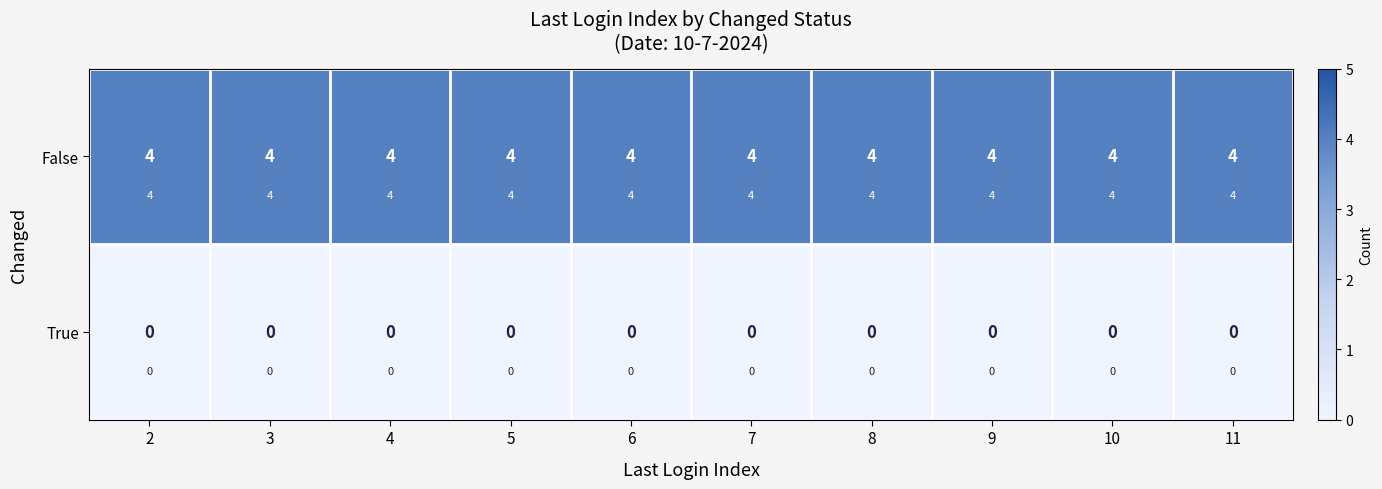

Which series has the largest total across all categories?

False